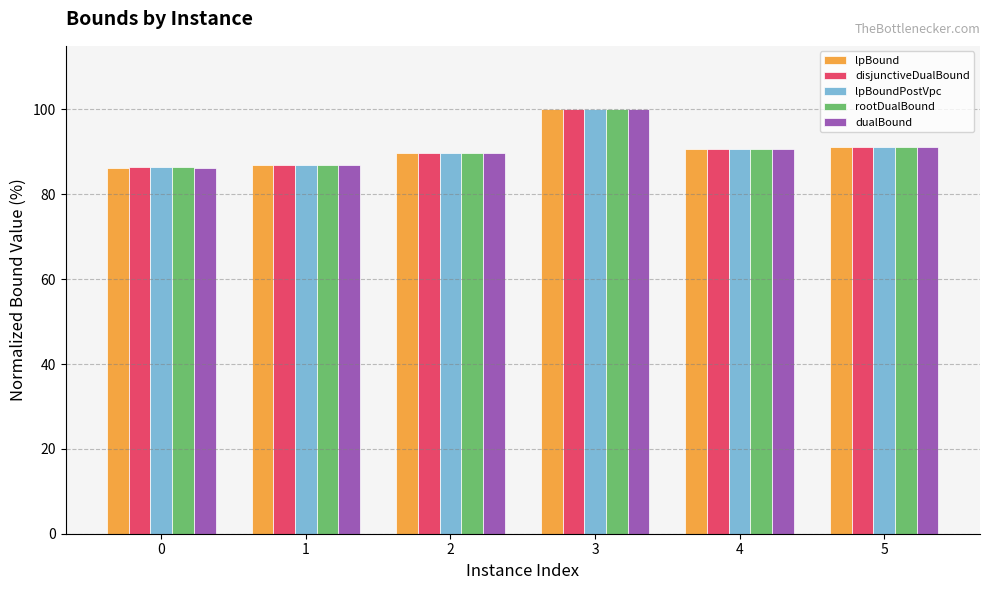

What is the difference between the disjunctiveDualBound values at 0 and 3?

13.6